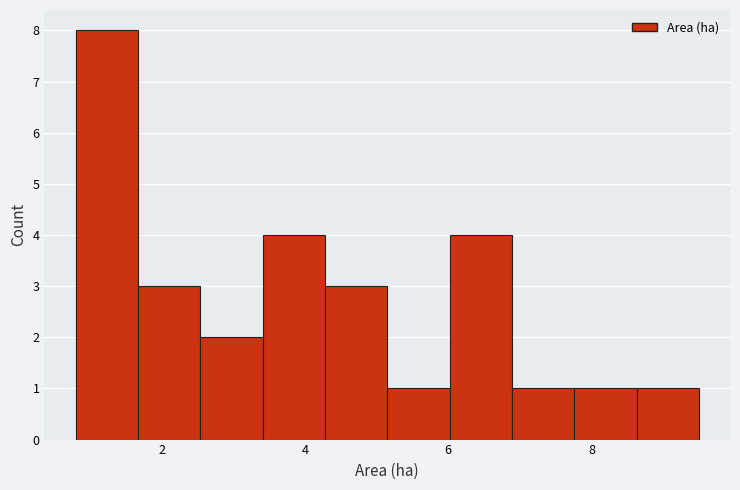

Which range on the x-axis has the tallest bar?

0.8 to 1.6